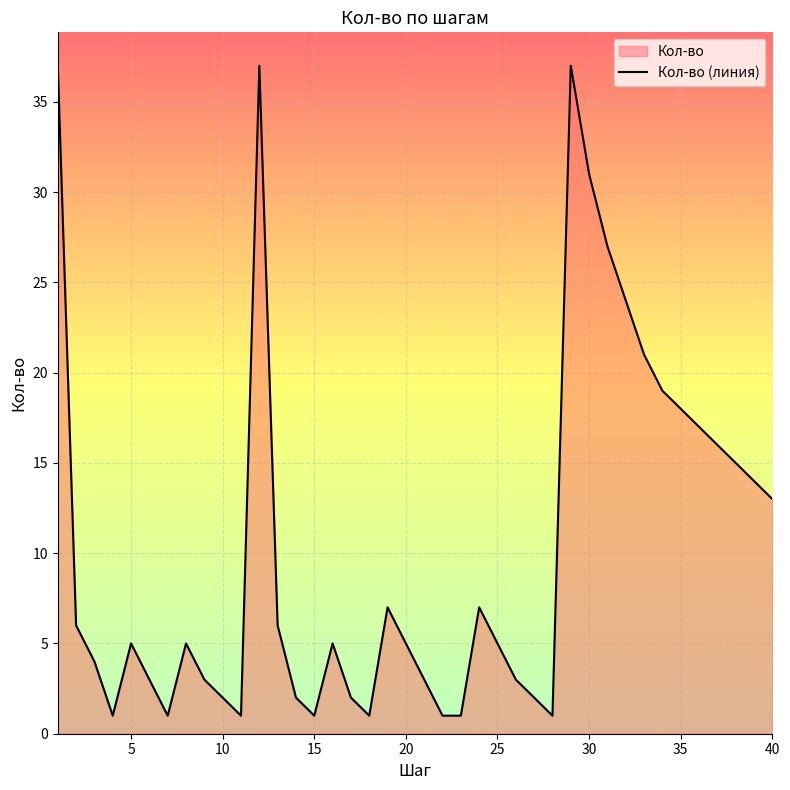

What is the approximate value at 30, to the nearest 10?

30